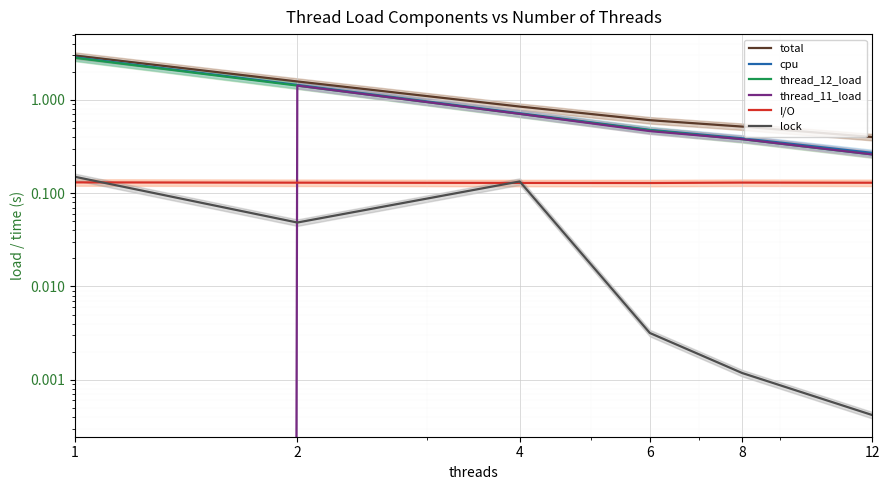

How many thread_12_load values are between 0 and 1?

4